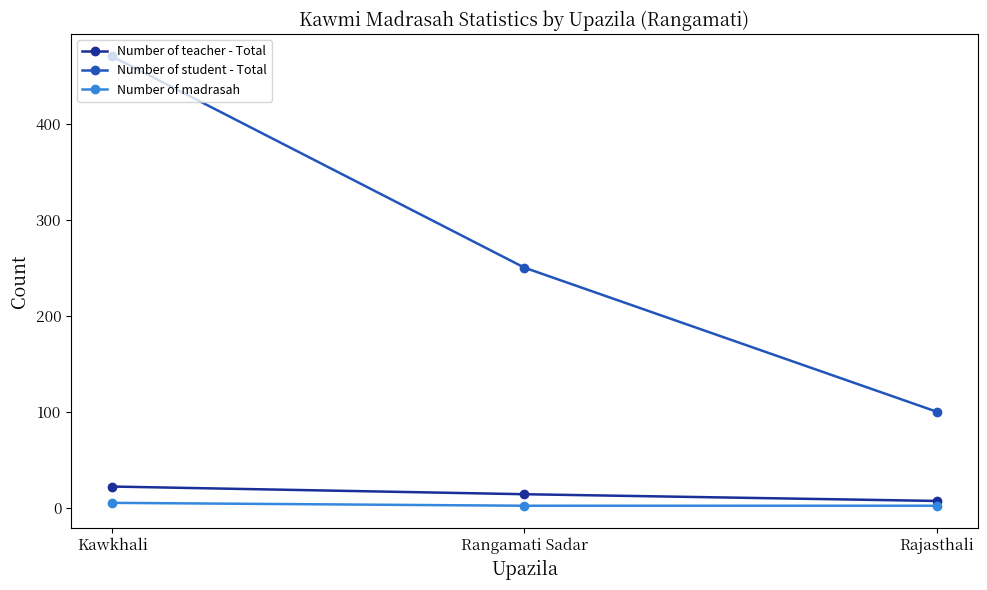

At how many categories does at least one series exceed 51?

3